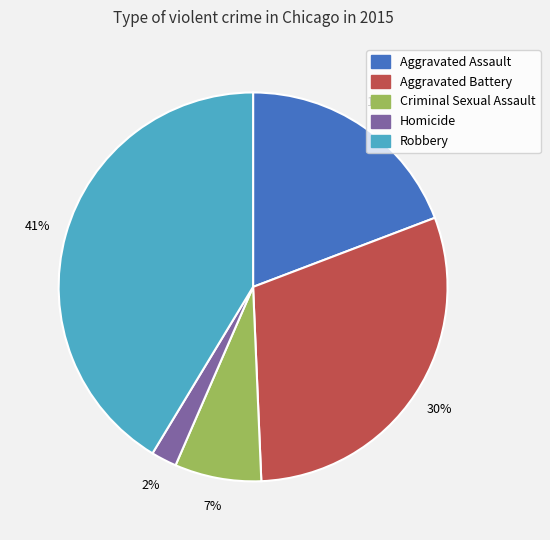

Is it true that Homicide is 2% of the pie?

True